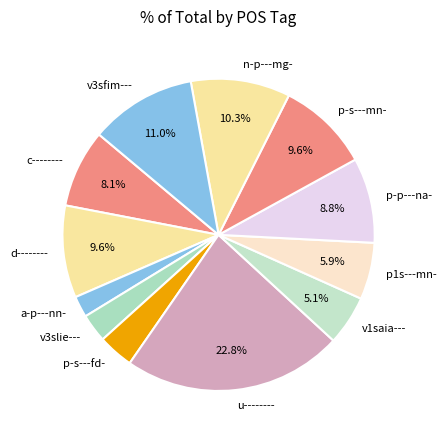

How many slices are in this pie chart?

12